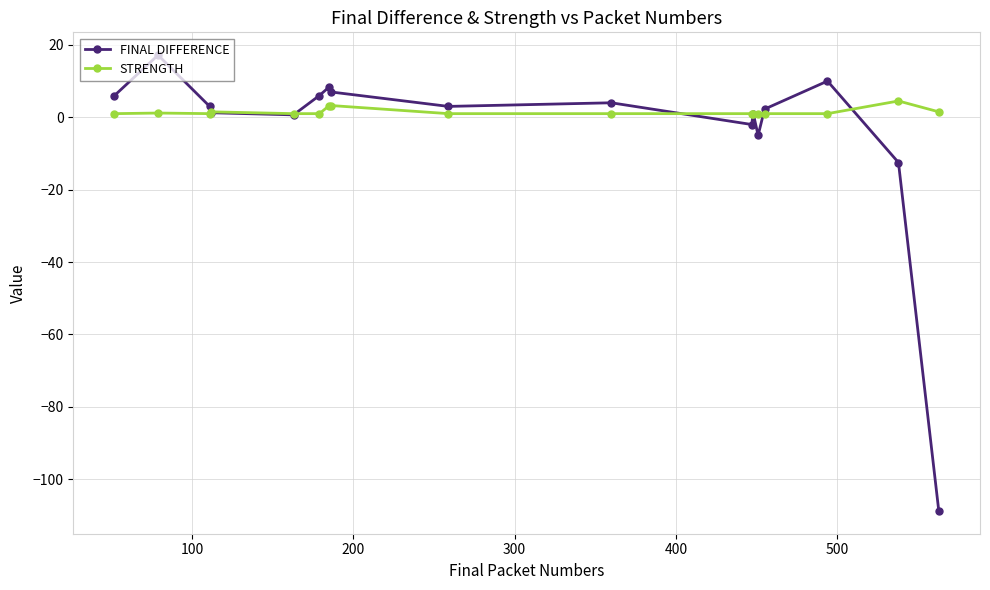

True or false: FINAL DIFFERENCE has more than 1 points higher than both neighbors.

True